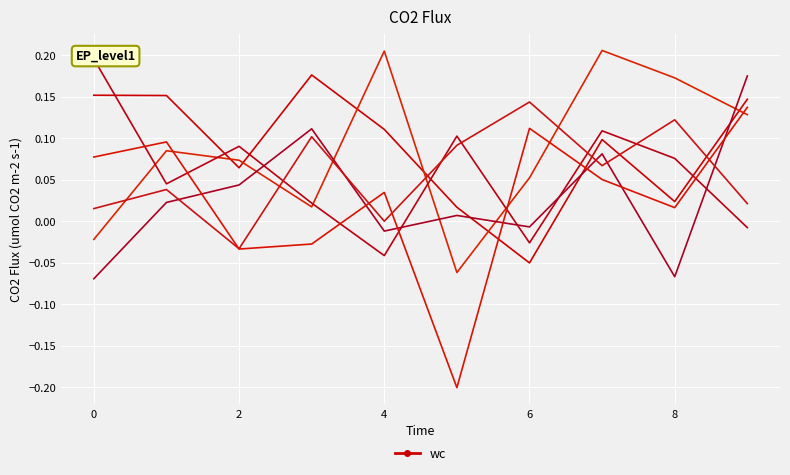

What is the spread (max minus min) of values at 0?

0.3